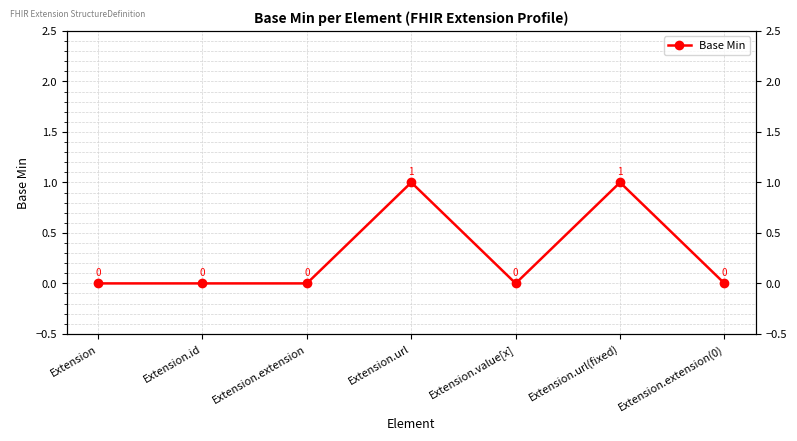

The value at Extension.extension is -1. True or false?

False